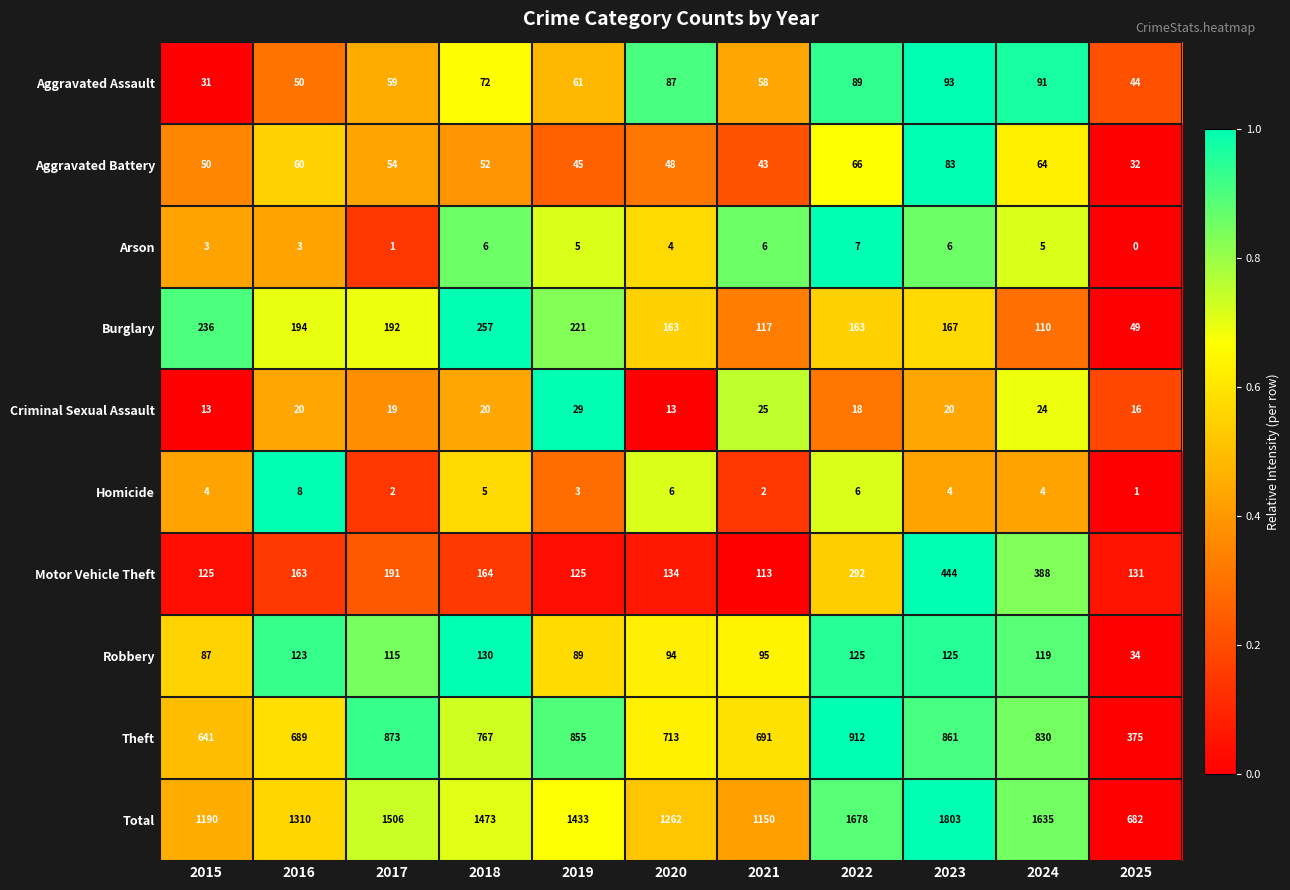

Which category has the highest value across all series?

2023